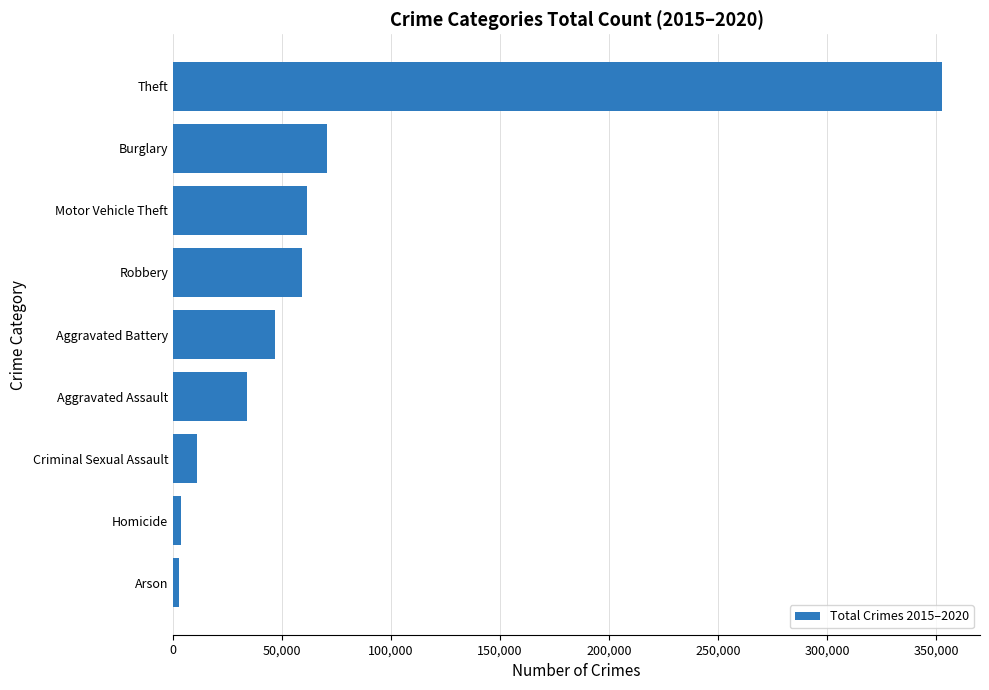

How many distinct data groups are displayed?

1